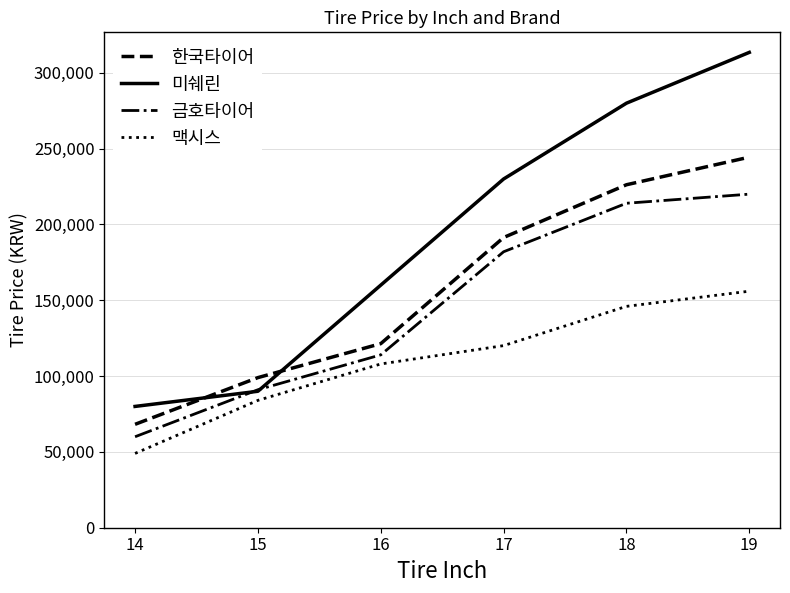

Reading right to left, extract all data points from this chart.

한국타이어: 19=244400	18=226200	17=191400	16=121400	15=99000	14=68200
미쉐린: 19=313500	18=280000	17=230000	16=160000	15=90000	14=80000
금호타이어: 19=220000	18=214000	17=182000	16=114000	15=91000	14=60000
맥시스: 19=156000	18=146000	17=120100	16=108000	15=84000	14=49000